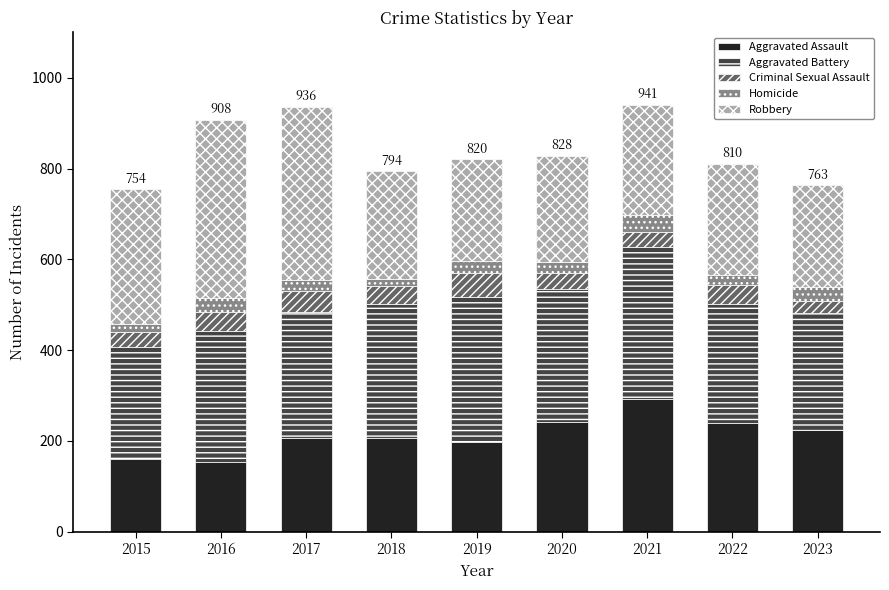

What is the total value across all series at 2019?

820